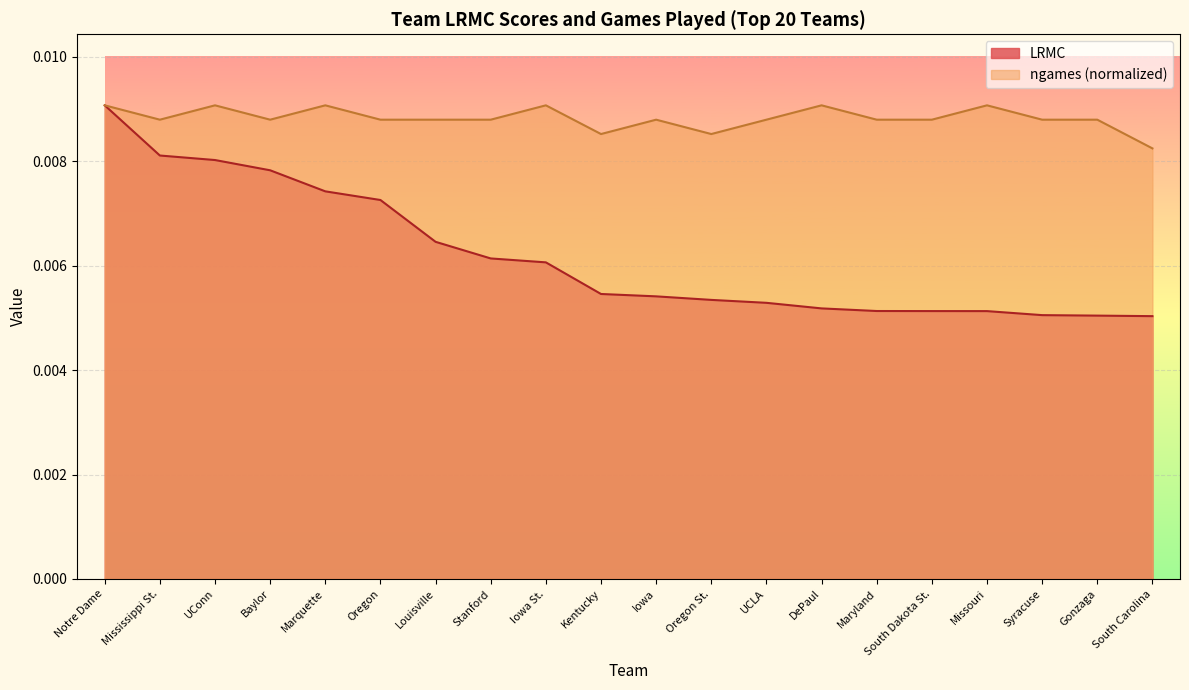

True or false: LRMC and ngames cross at least once.

False